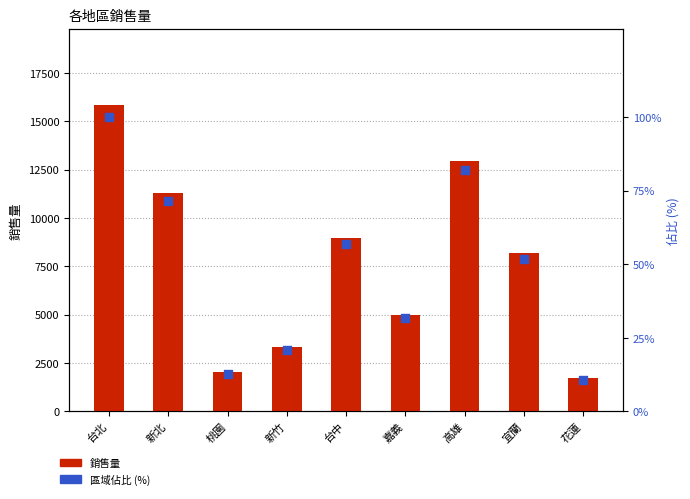

At which category is the sum across all series the highest?

台北